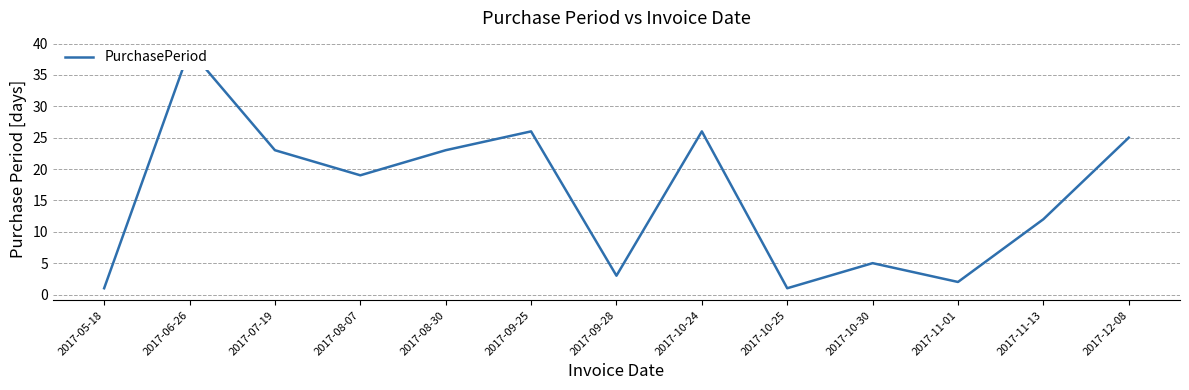

What is the difference between the values at 2017-09-25 and 2017-09-28?

23